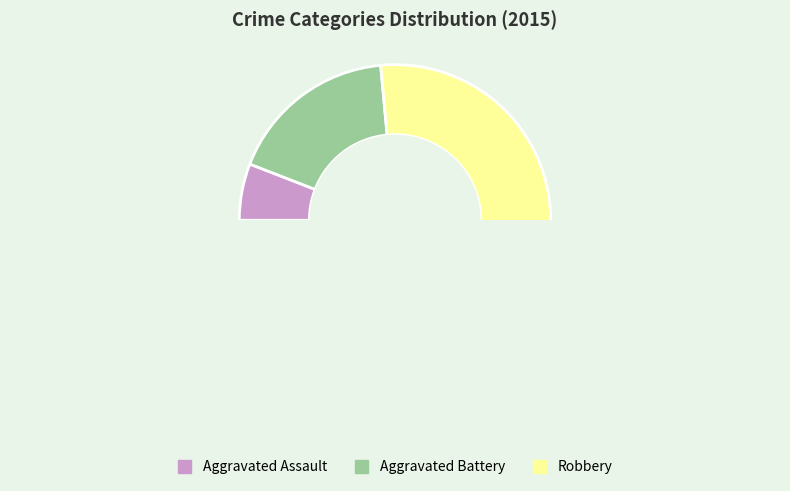

How many slices are in this pie chart?

3